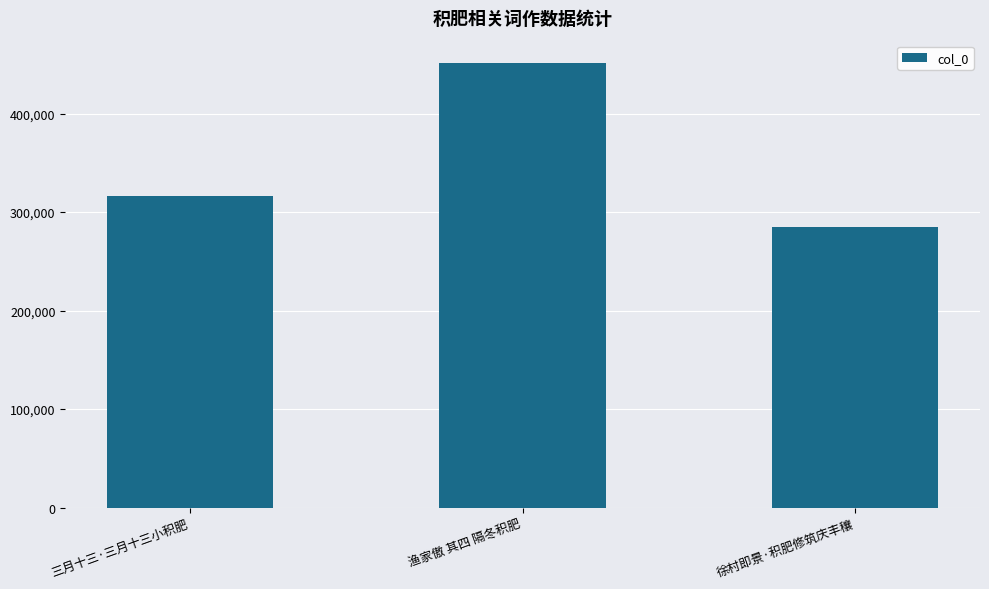

Count the values in the range 285205 to 451360.

3